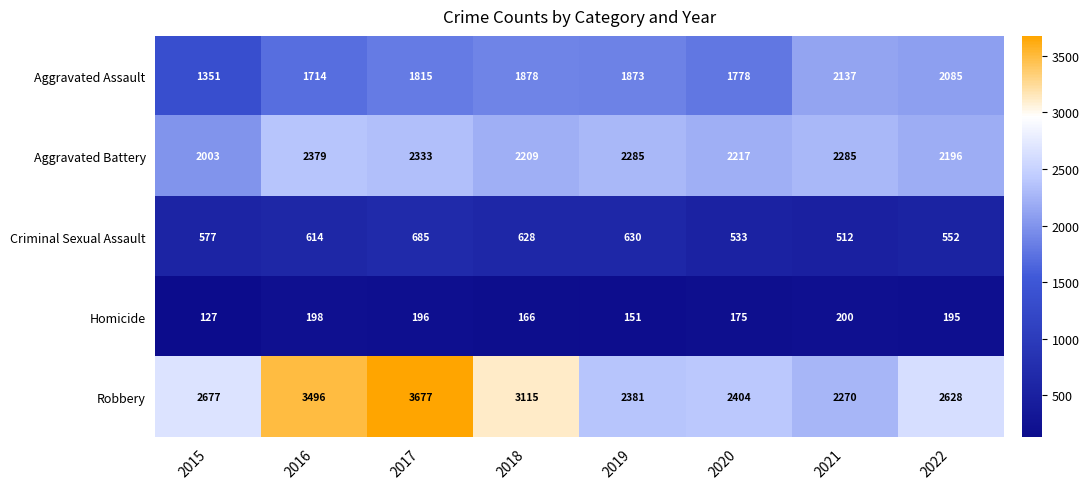

What is the sum of the Aggravated Battery values at 2017 and 2021?

4618